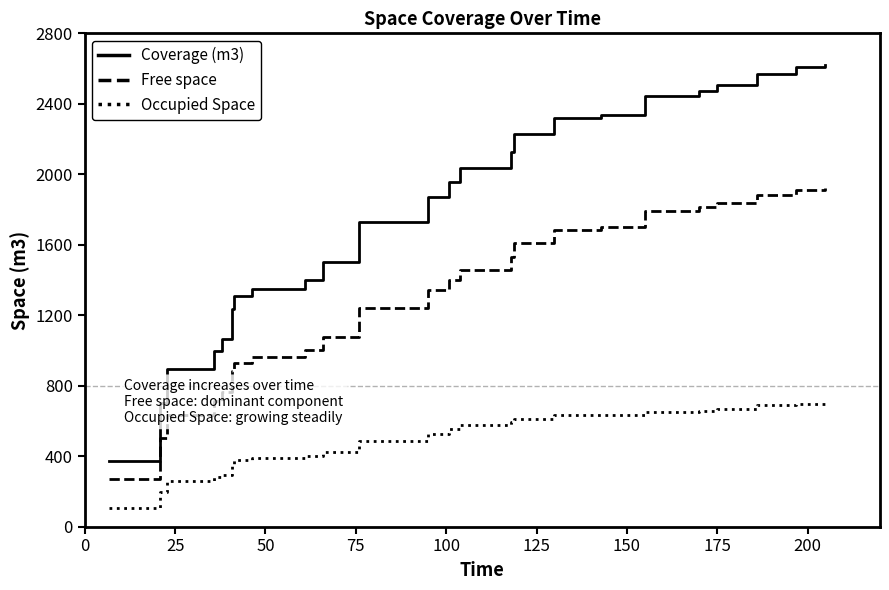

Rank the series by their maximum value, from lowest to highest.

Occupied Space, Free space, Coverage (m3)